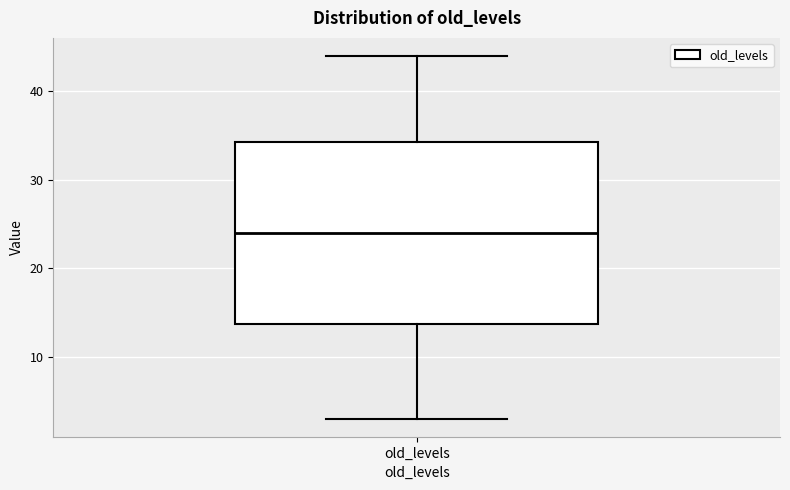

Read this box plot against the y-axis: the position of the median line, the range covered by the box, and the ends of both whiskers. The values are not printed on the chart, so give them approximately, as read against the axis.

median 24, box 14 to 34, whiskers 3 to 44